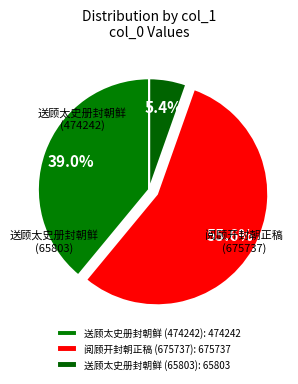

How many segments does this pie chart have?

3